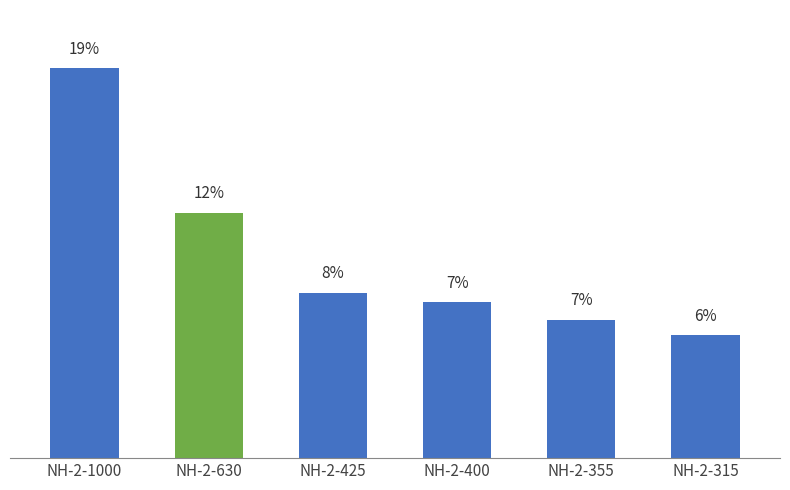

Reading right to left, list all the values displayed in this chart.

NH-2-315=5.9	NH-2-355=6.6	NH-2-400=7.5	NH-2-425=8.0	NH-2-630=11.8	NH-2-1000=18.7